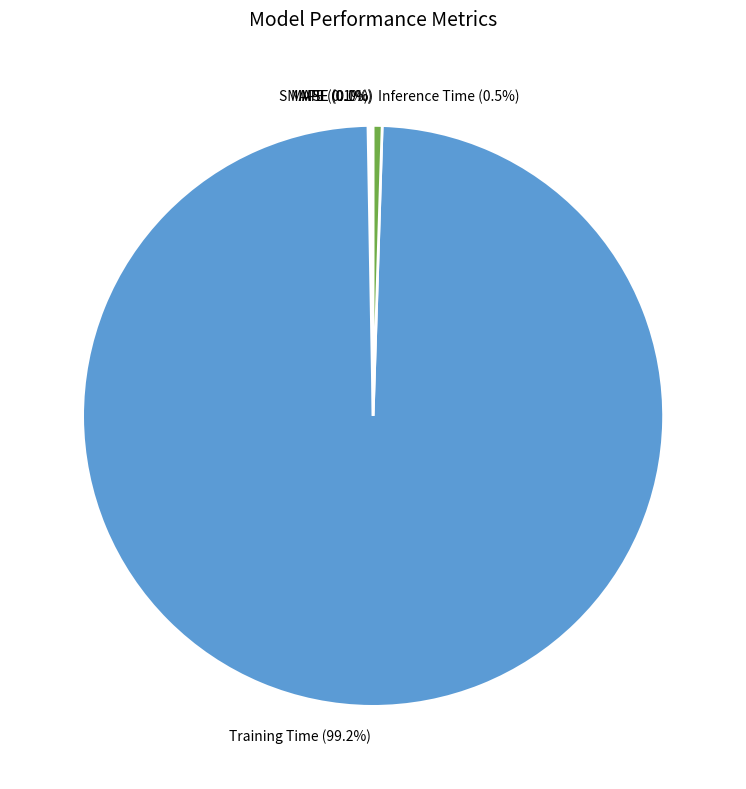

Does MSE account for over 50% of the chart?

No